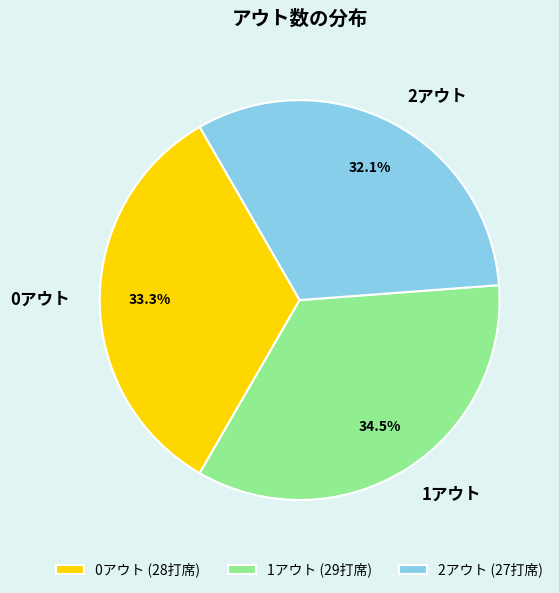

How many segments does this pie chart have?

3